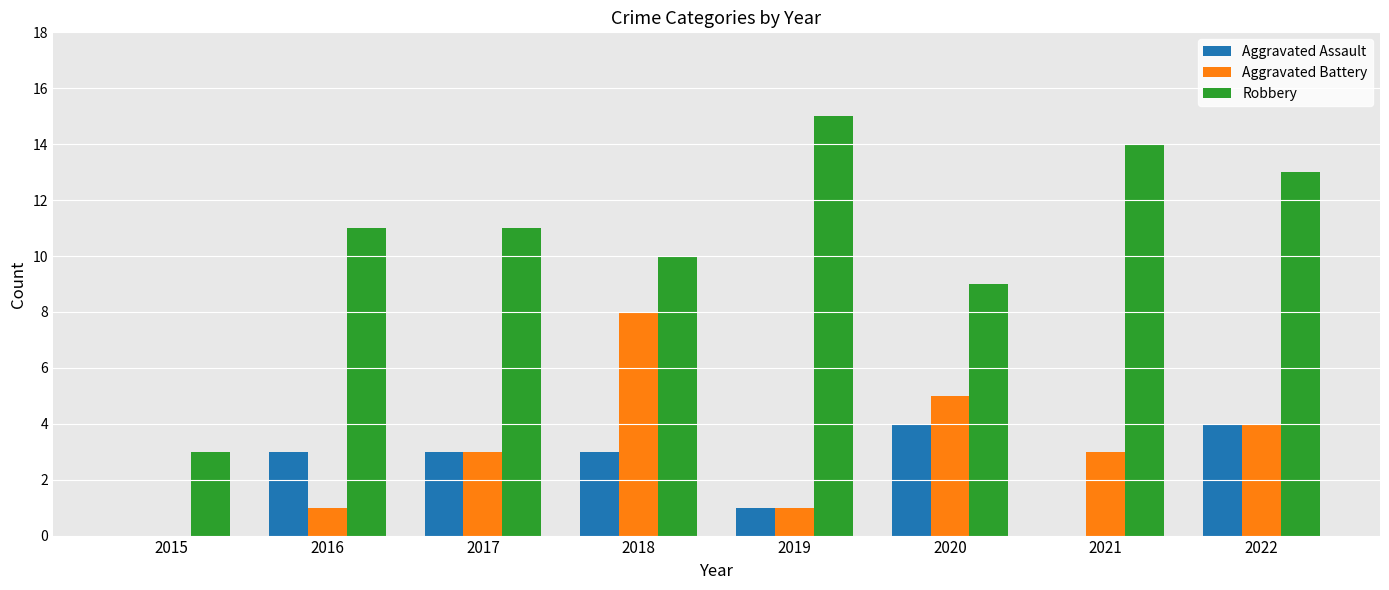

Reading left to right, transcribe all the data shown in this chart.

Aggravated Assault: 0	3	3	3	1	4	0	4
Aggravated Battery: 0	1	3	8	1	5	3	4
Robbery: 3	11	11	10	15	9	14	13